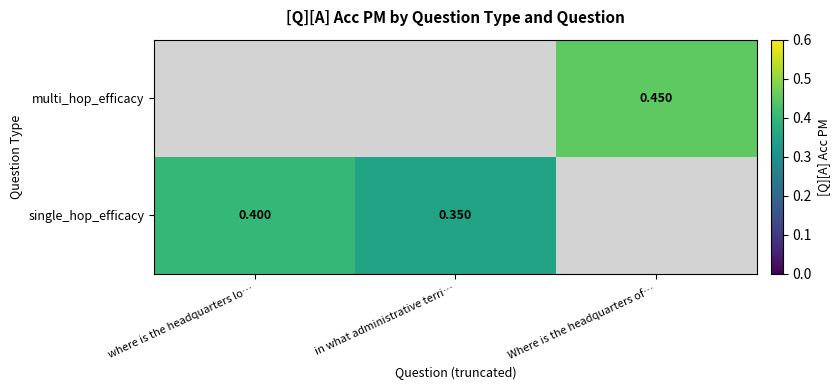

Which has a higher value, where is the headquarters lo… or in what administrative terri…?

where is the headquarters lo…